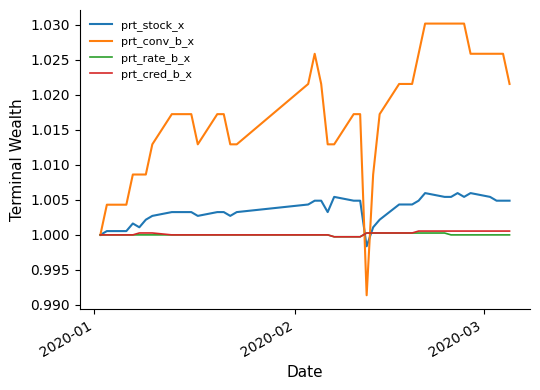

True or false: prt_stock_x has more than 2 points higher than both neighbors.

True